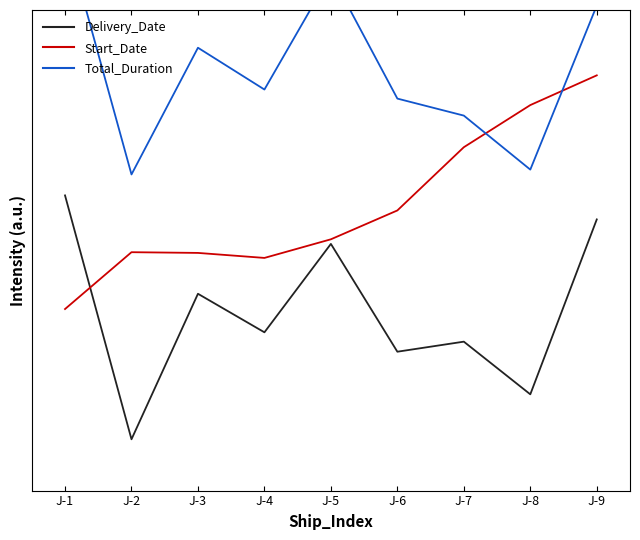

Which series has the largest total across all categories?

Total_Duration